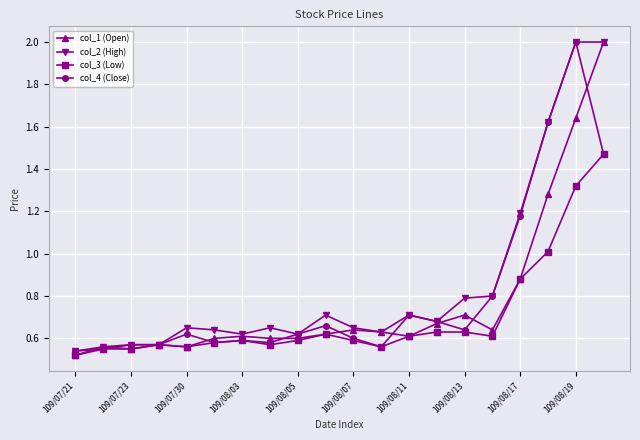

What is the maximum value for col_1 (Open)?

2.0